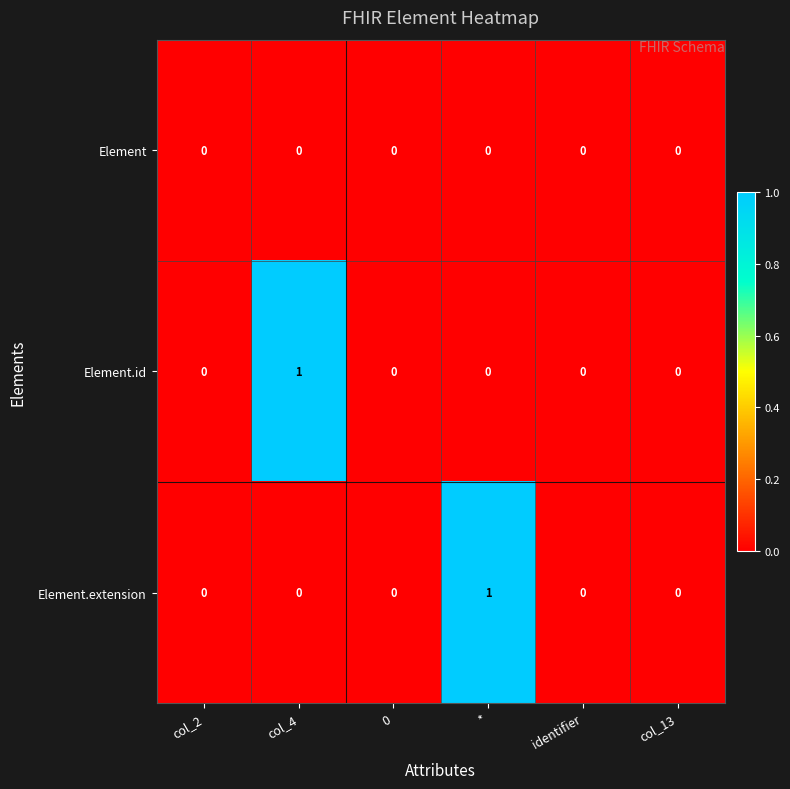

Between col_2 and *, which series saw the biggest shift?

Element.extension